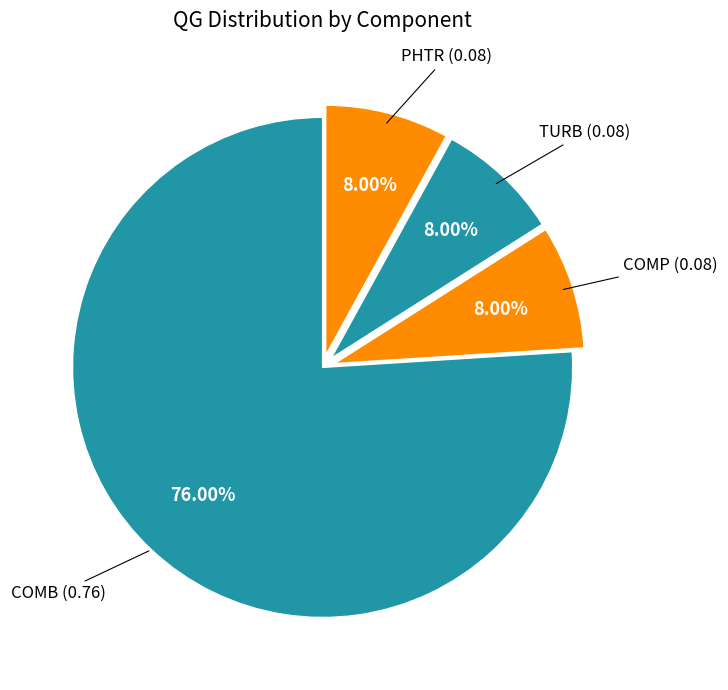

How many slices are in this pie chart?

4